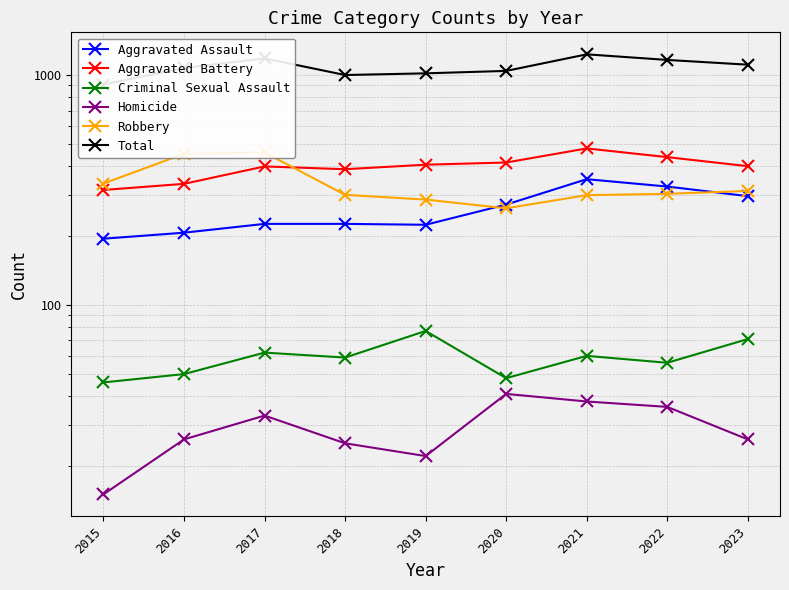

What is the highest value of the Homicide series?

41